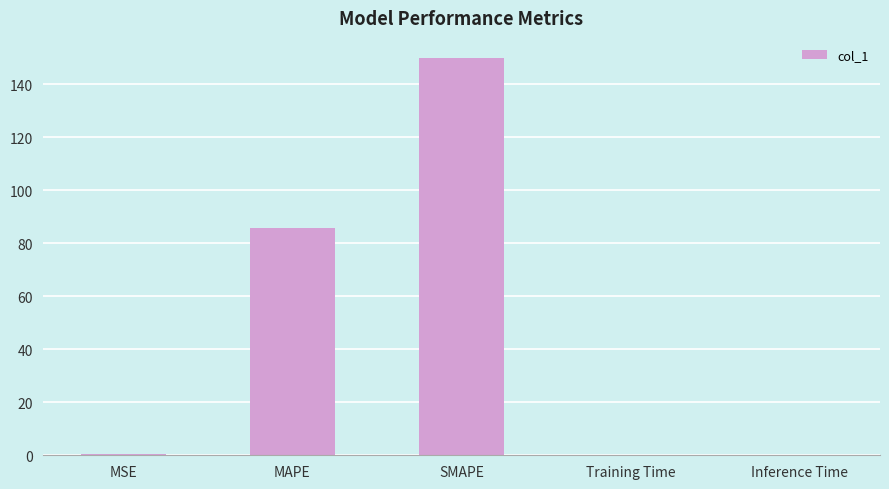

At which label is the value closest to 75?

MAPE